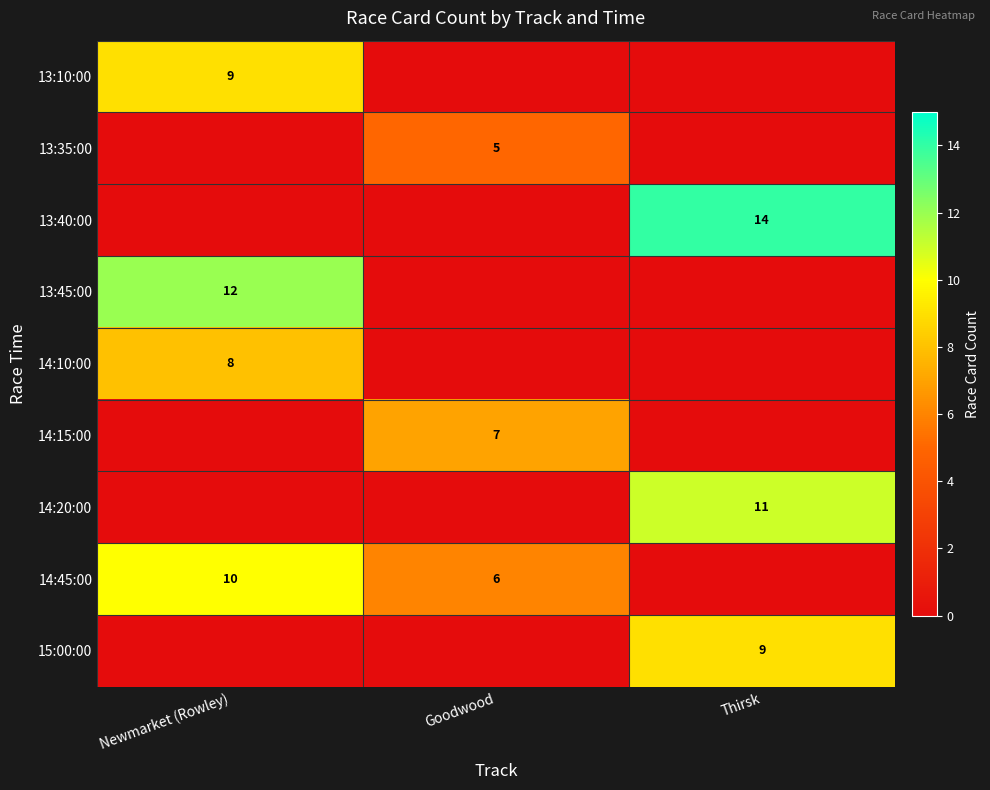

The value of 14:15:00 at Goodwood is 9. True or false?

False